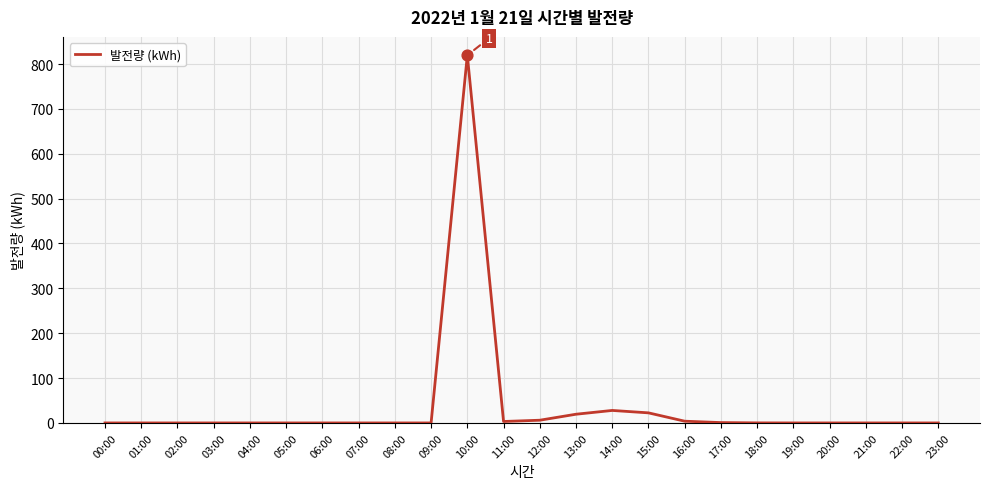

What is the change in value from 00:00 to 11:00?

+3.2